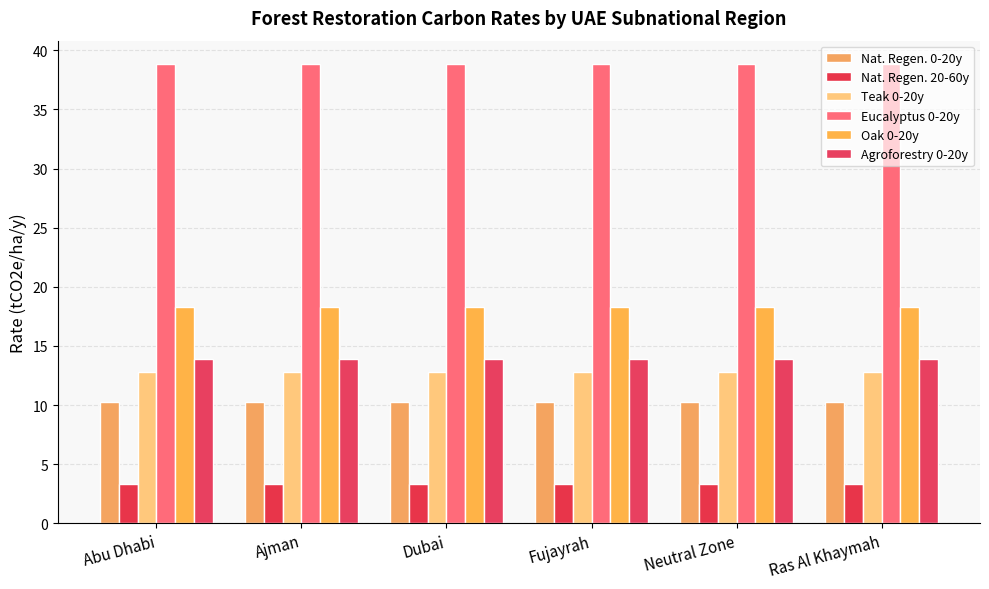

Reading left to right, transcribe all the data shown in this chart.

Nat. Regen. 0-20y: Abu Dhabi=10.3	Ajman=10.3	Dubai=10.3	Fujayrah=10.3	Neutral Zone=10.3	Ras Al Khaymah=10.3
Nat. Regen. 20-60y: Abu Dhabi=3.3	Ajman=3.3	Dubai=3.3	Fujayrah=3.3	Neutral Zone=3.3	Ras Al Khaymah=3.3
Teak 0-20y: Abu Dhabi=12.8	Ajman=12.8	Dubai=12.8	Fujayrah=12.8	Neutral Zone=12.8	Ras Al Khaymah=12.8
Eucalyptus 0-20y: Abu Dhabi=38.9	Ajman=38.9	Dubai=38.9	Fujayrah=38.9	Neutral Zone=38.9	Ras Al Khaymah=38.9
Oak 0-20y: Abu Dhabi=18.3	Ajman=18.3	Dubai=18.3	Fujayrah=18.3	Neutral Zone=18.3	Ras Al Khaymah=18.3
Agroforestry 0-20y: Abu Dhabi=13.9	Ajman=13.9	Dubai=13.9	Fujayrah=13.9	Neutral Zone=13.9	Ras Al Khaymah=13.9